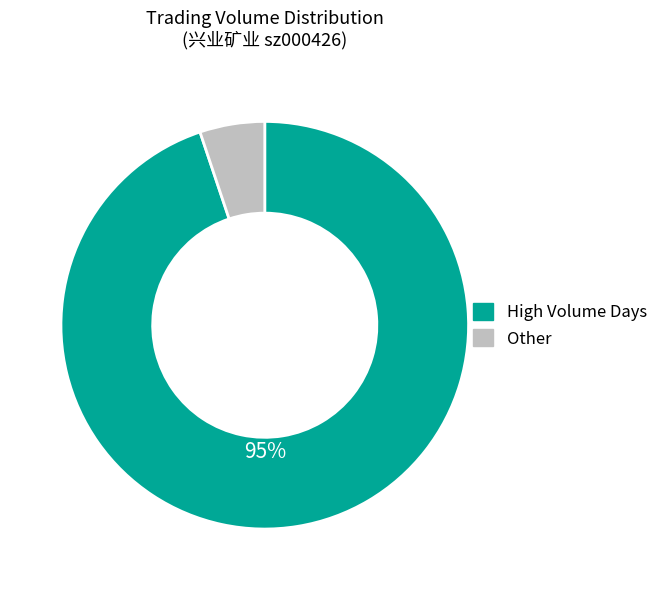

Between High Volume Days and Other, which is larger?

High Volume Days